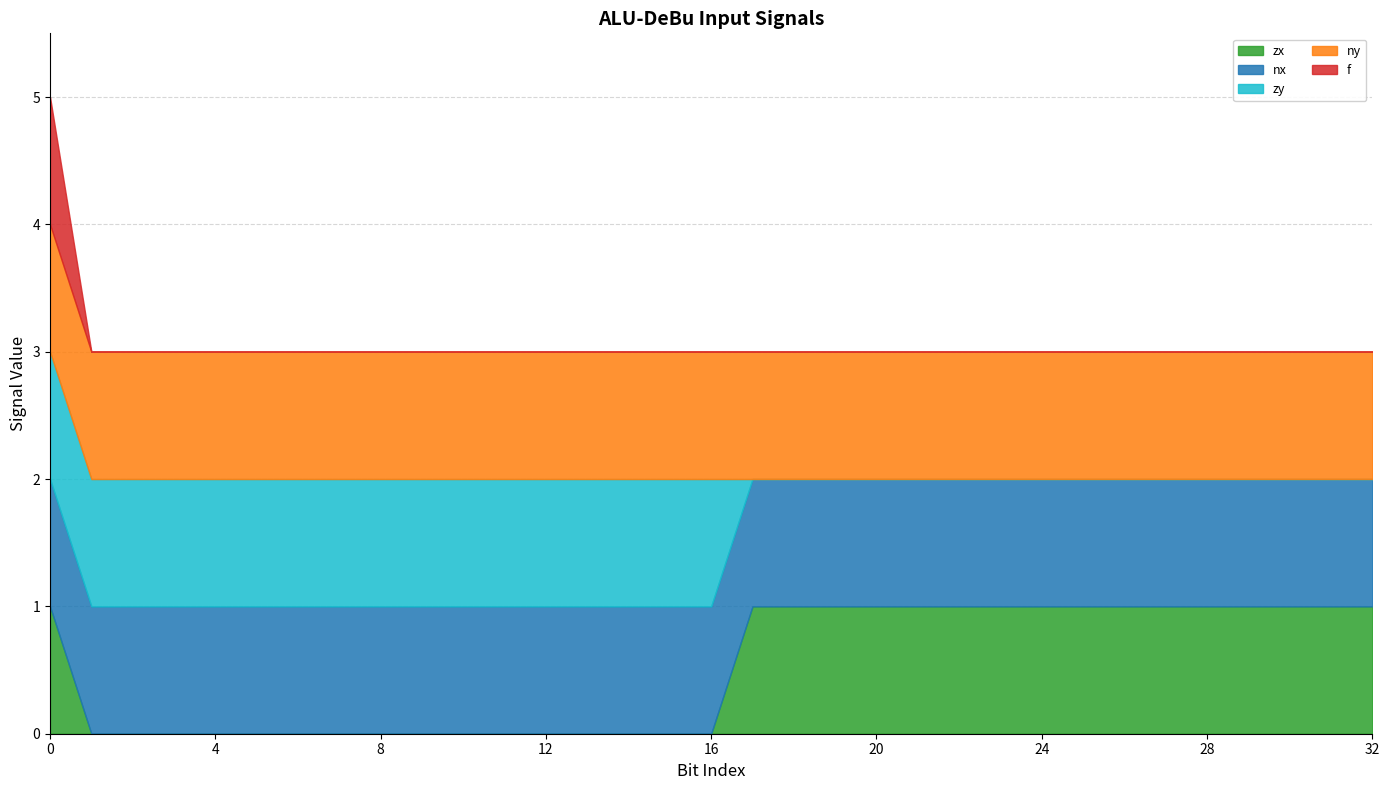

Which has a higher value, 26 or 22?

26